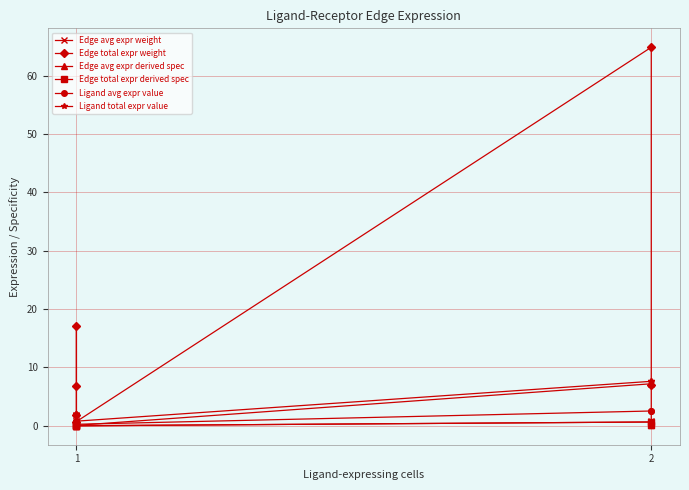

True or false: Ligand total expr value and Ligand avg expr value cross at least once.

False